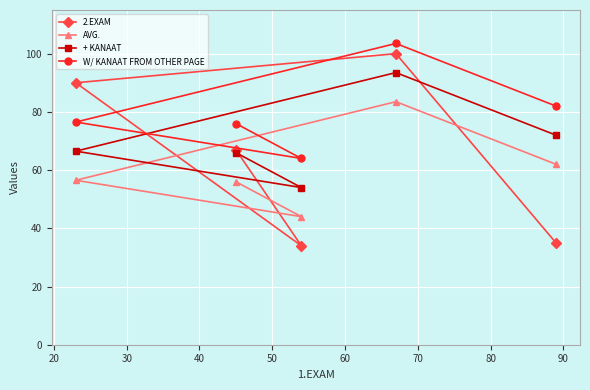

True or false: + KANAAT and AVG. intersect in this chart.

False